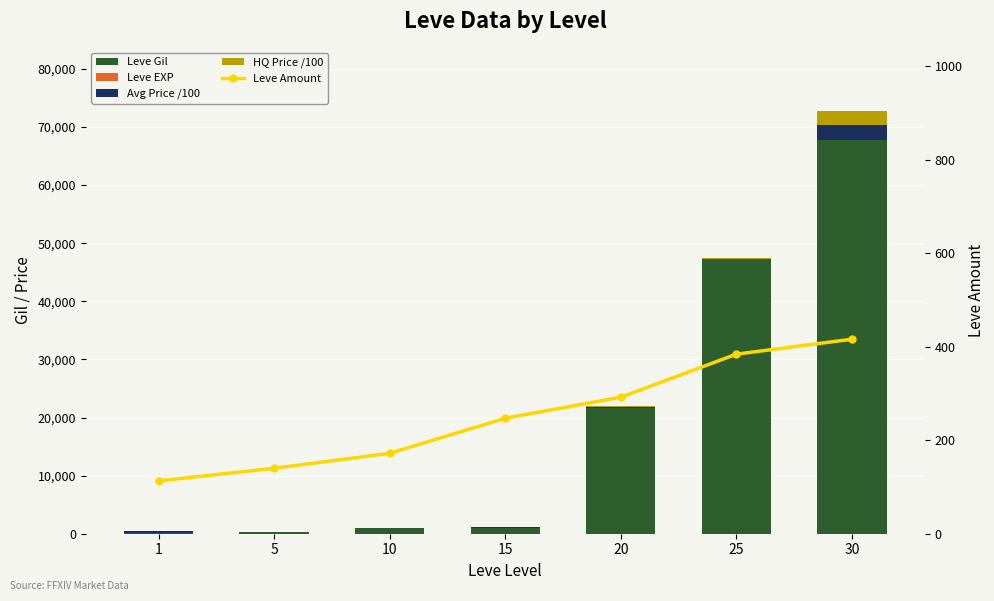

Reading left to right, extract all data points from this chart.

Leve Gil: 160.0	220.0	990.0	990.0	21600.0	47200.0	67730.0
Leve EXP: 1.0	5.0	9.0	7.0	21.0	47.0	52.0
Avg Price /100: 271.3	25.1	25.4	141.5	205.4	55.0	2500.0
HQ Price /100: 0.0	0.0	19.2	43.3	205.4	100.0	2500.0
Leve Amount: 113.0	140.0	172.0	247.0	292.0	384.0	416.0